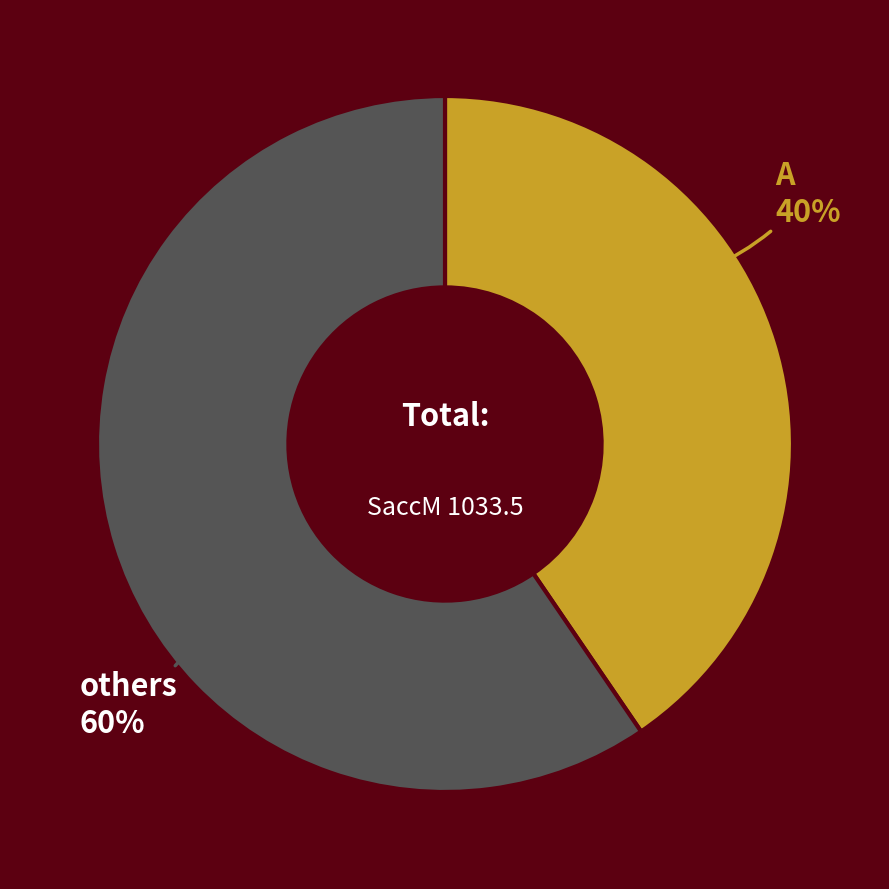

Does any single category account for the majority?

Yes